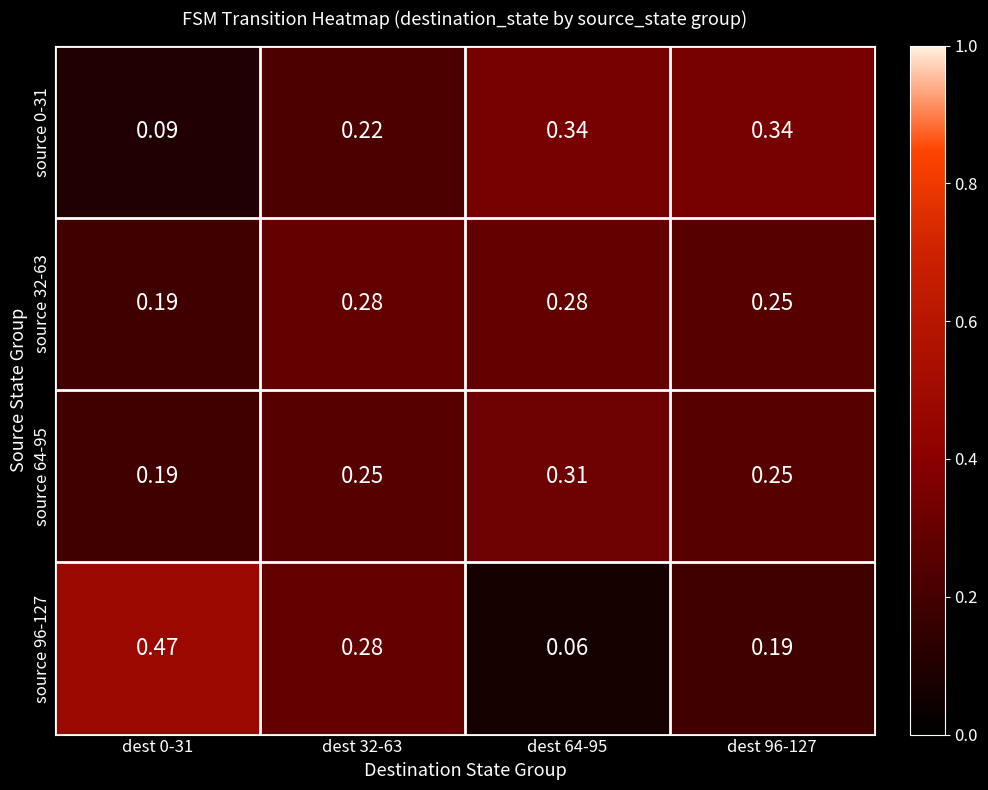

Is the value of source 0-31 at dest 64-95 greater than the value of source 96-127 at dest 0-31?

No